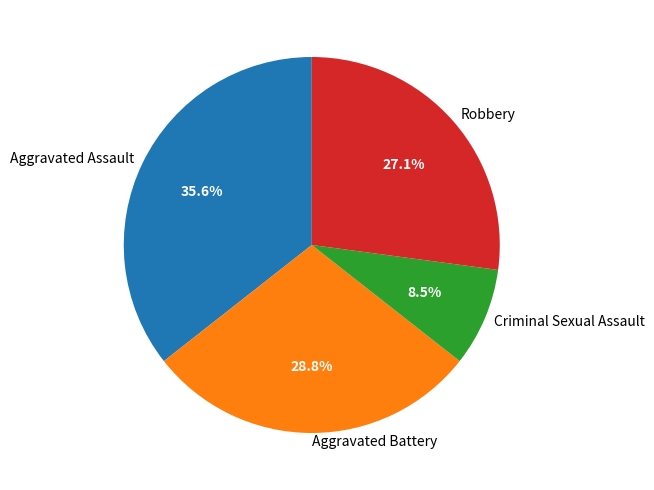

Between Robbery and Criminal Sexual Assault, which is larger?

Robbery